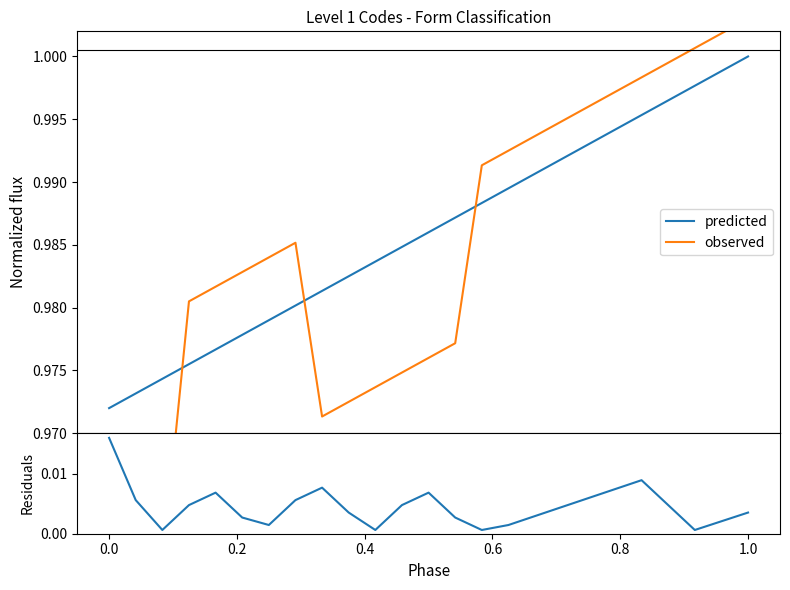

Is it true that residuals equals 0.0 at 14?

False